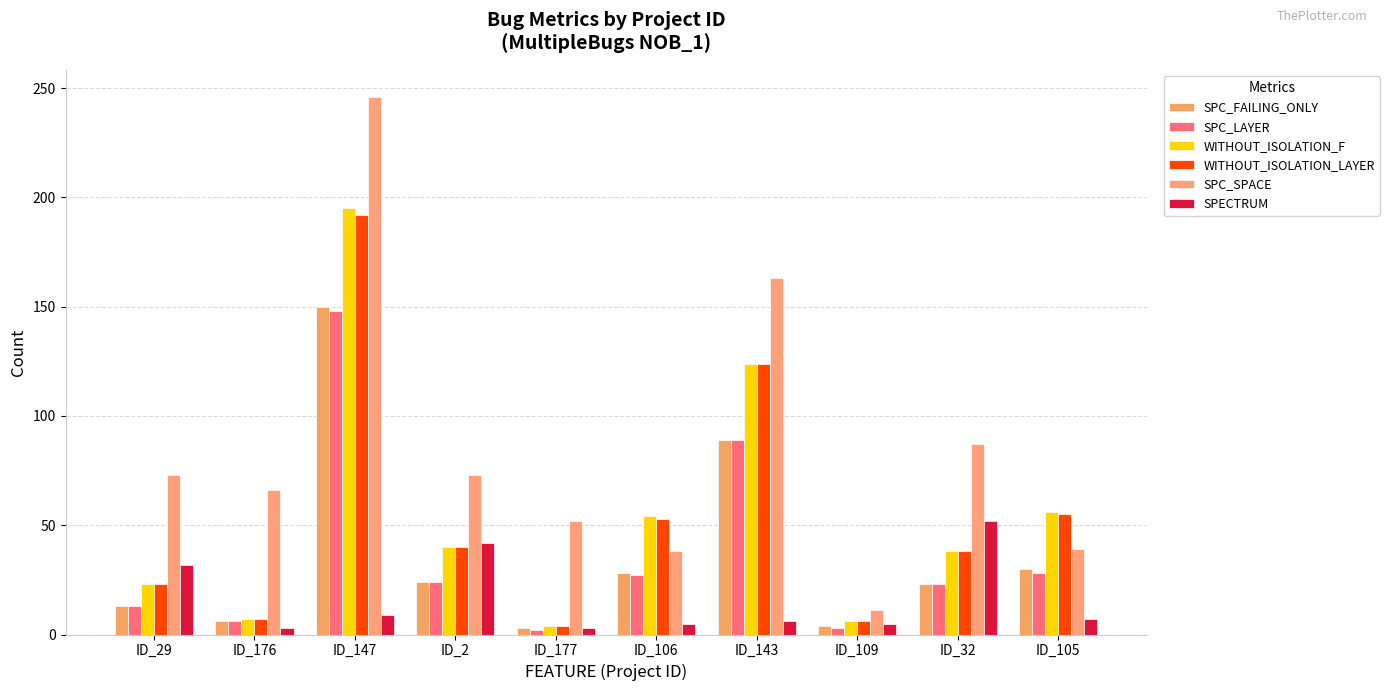

What is the average value of the SPC_SPACE series?

85